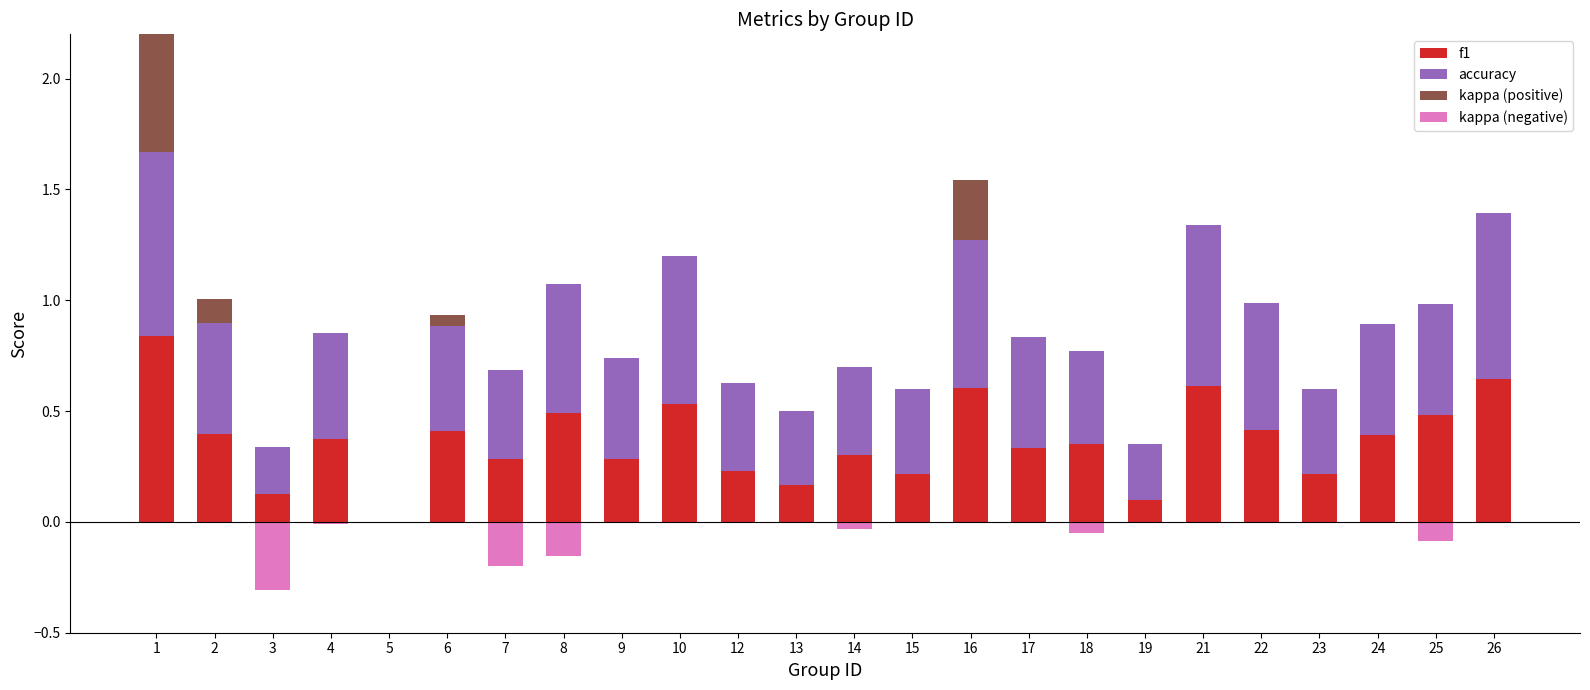

Is it true that kappa (positive) equals 0.3 at 25?

False